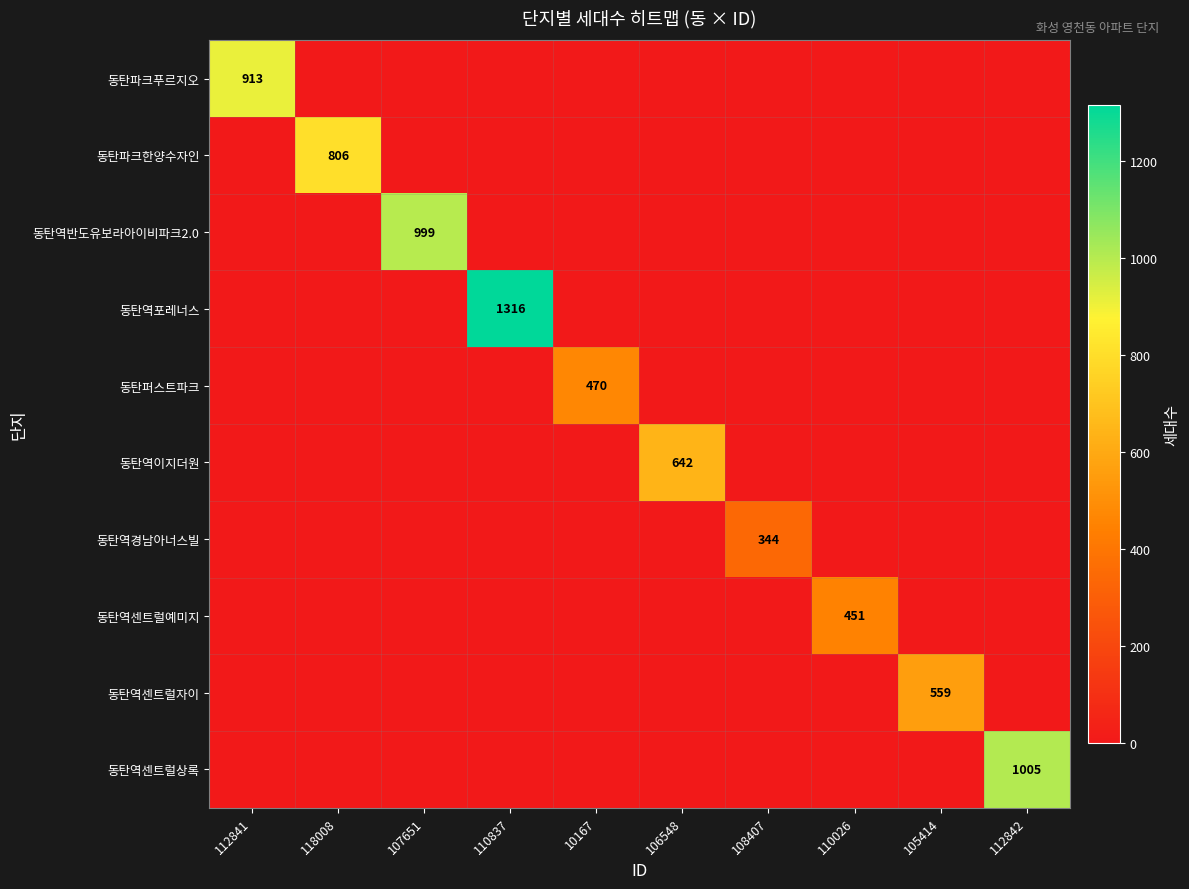

Which category has the highest value in the 동탄역반도유보라아이비파크2.0 series?

107651